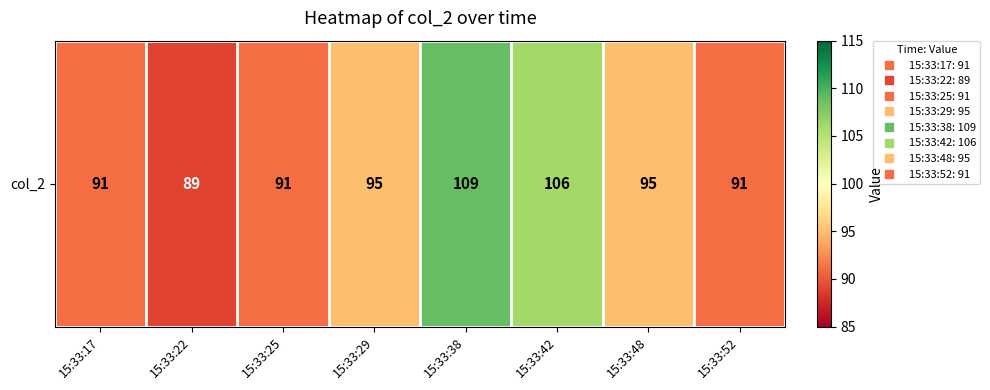

Reading left to right, what are all the values shown in this chart?

91	89	91	95	109	106	95	91